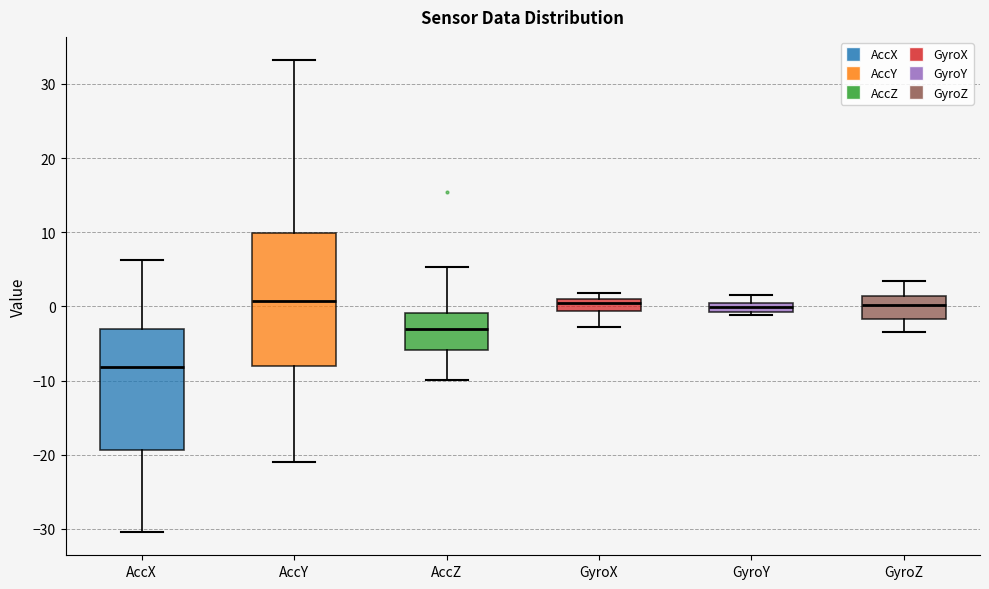

Which box's median line is the lowest?

AccX